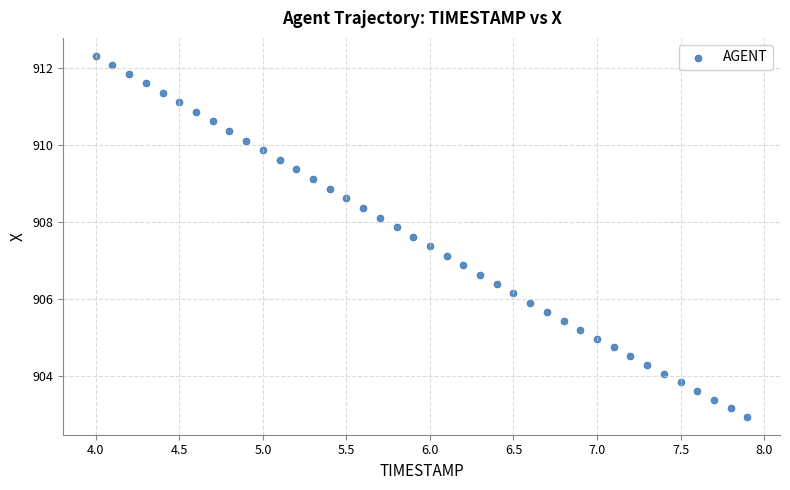

What is the range of Y values (max minus min)?

9.4